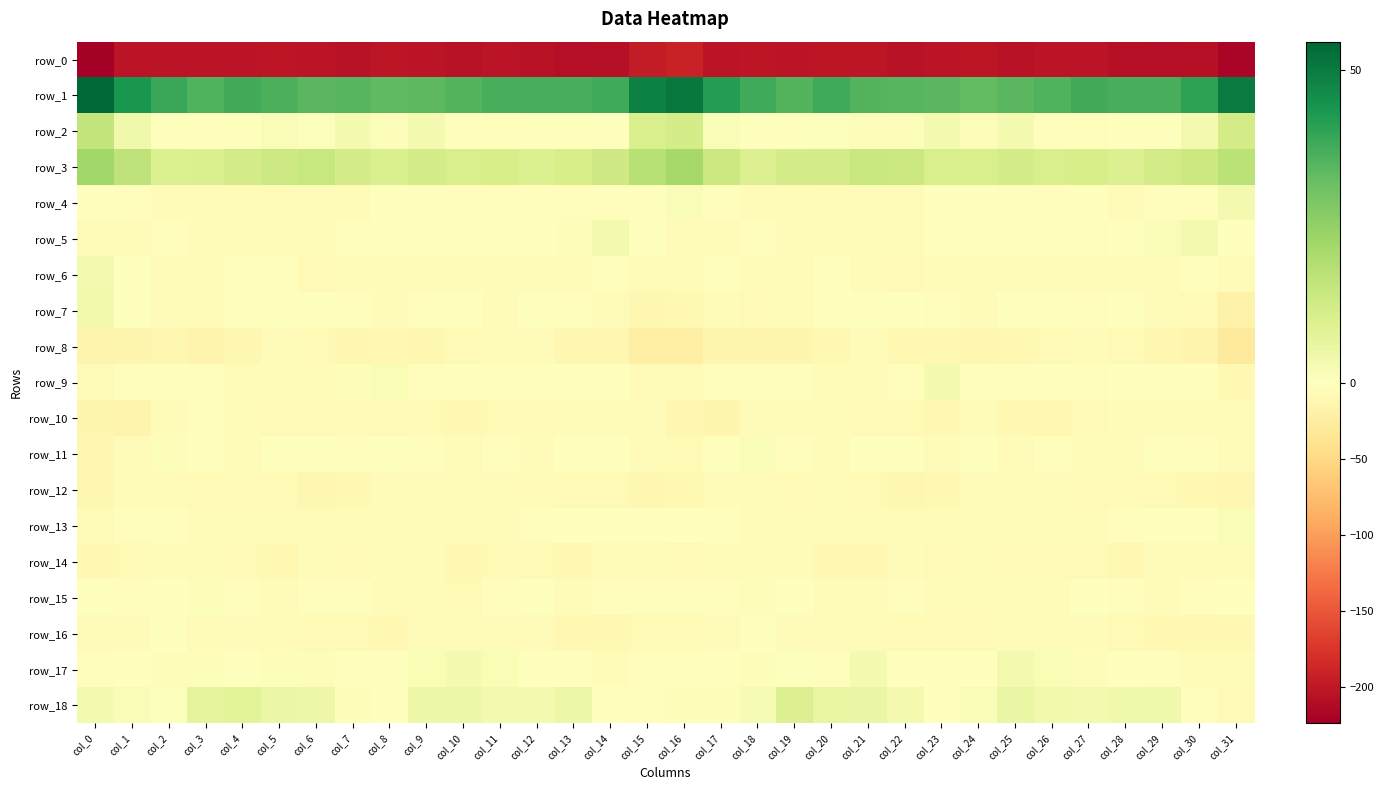

How many negative values does the row_6 series have?

31